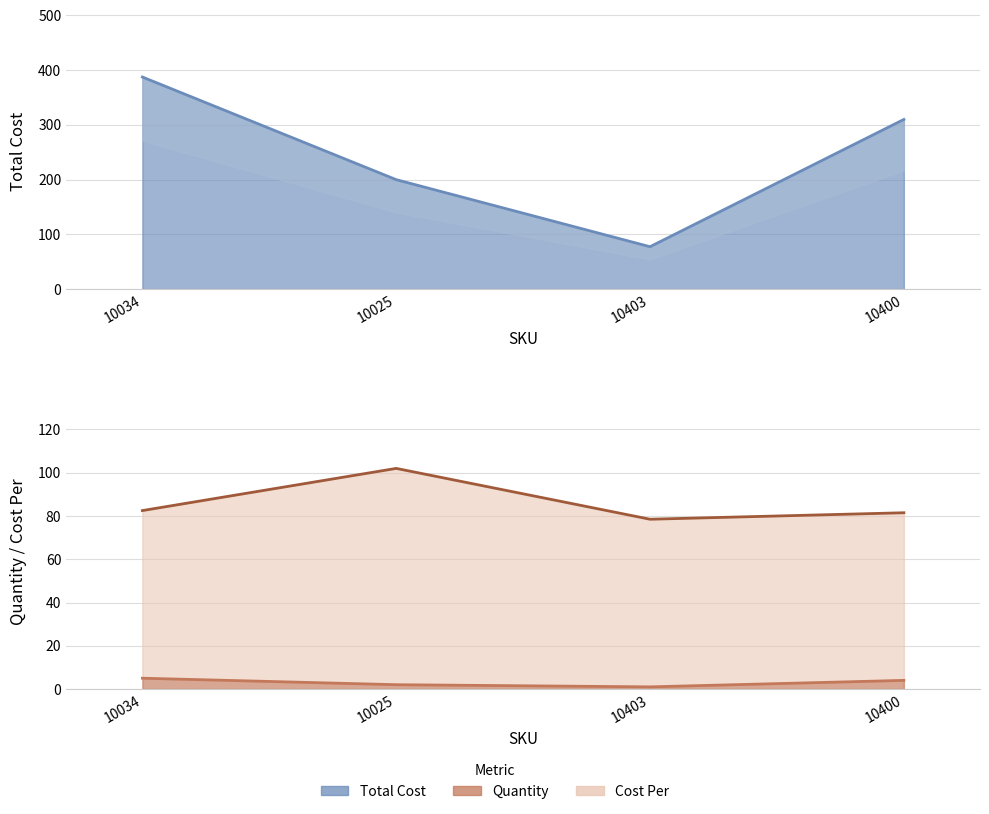

What is the total value across all series at 10034?

475.0